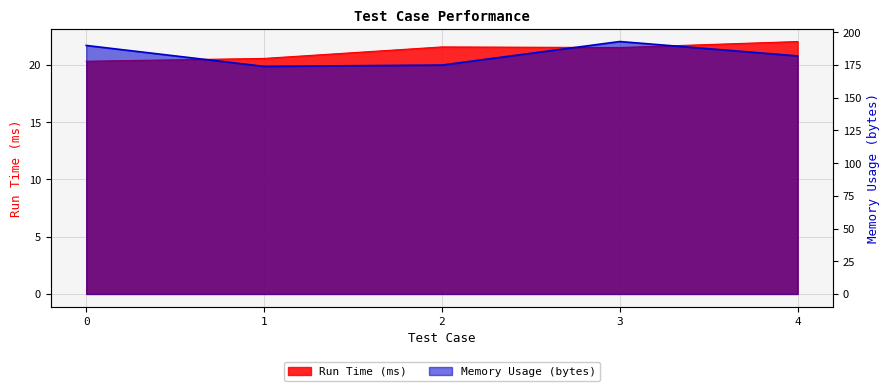

Reading left to right, list all the values displayed in this chart.

Run Time (ms): 0=20.3	1=20.6	2=21.6	3=21.5	4=22.1
Memory Usage (bytes): 0=190.0	1=174.0	2=175.0	3=193.0	4=182.0